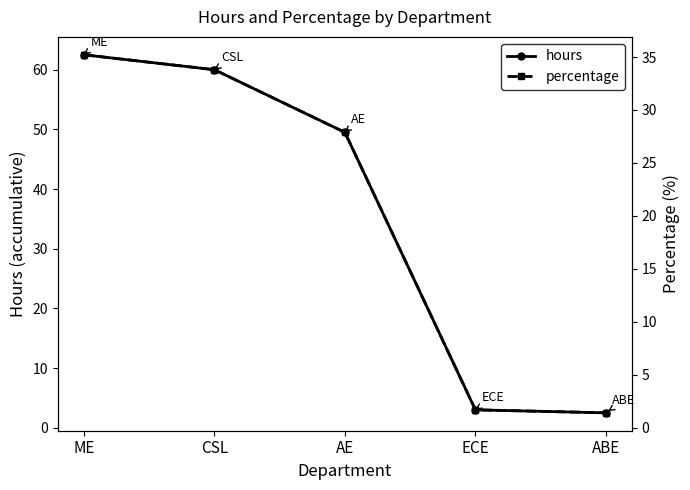

Reading right to left, transcribe all the data shown in this chart.

hours: 2.5	3.0	49.5	60.0	62.5
percentage: 1.4	1.7	27.9	33.8	35.2